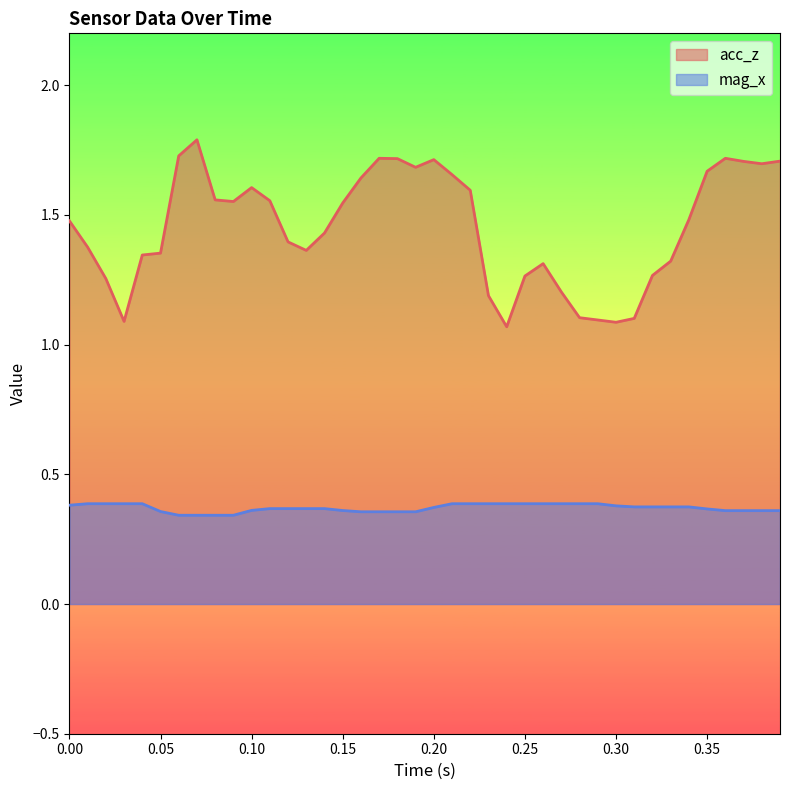

Rank the series by their average value, from highest to lowest.

acc_z, mag_x